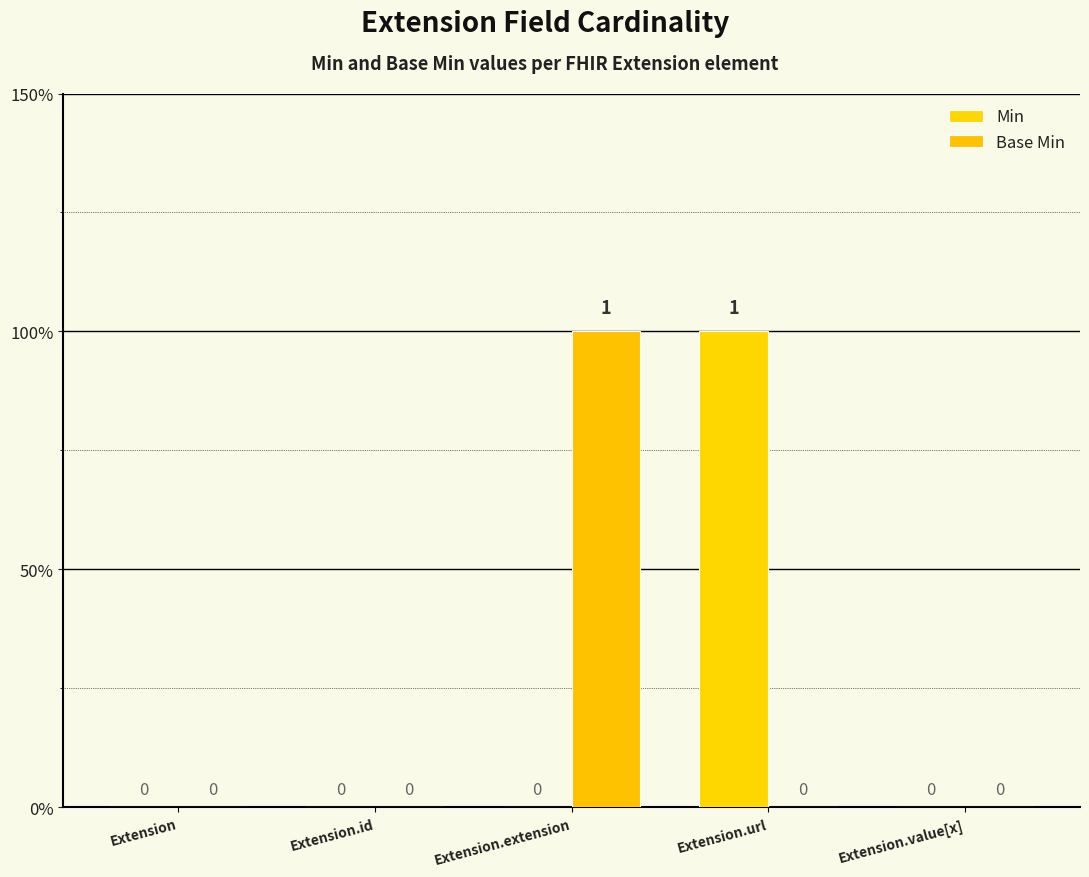

Are the bars grouped side by side (vs. stacked)?

Yes